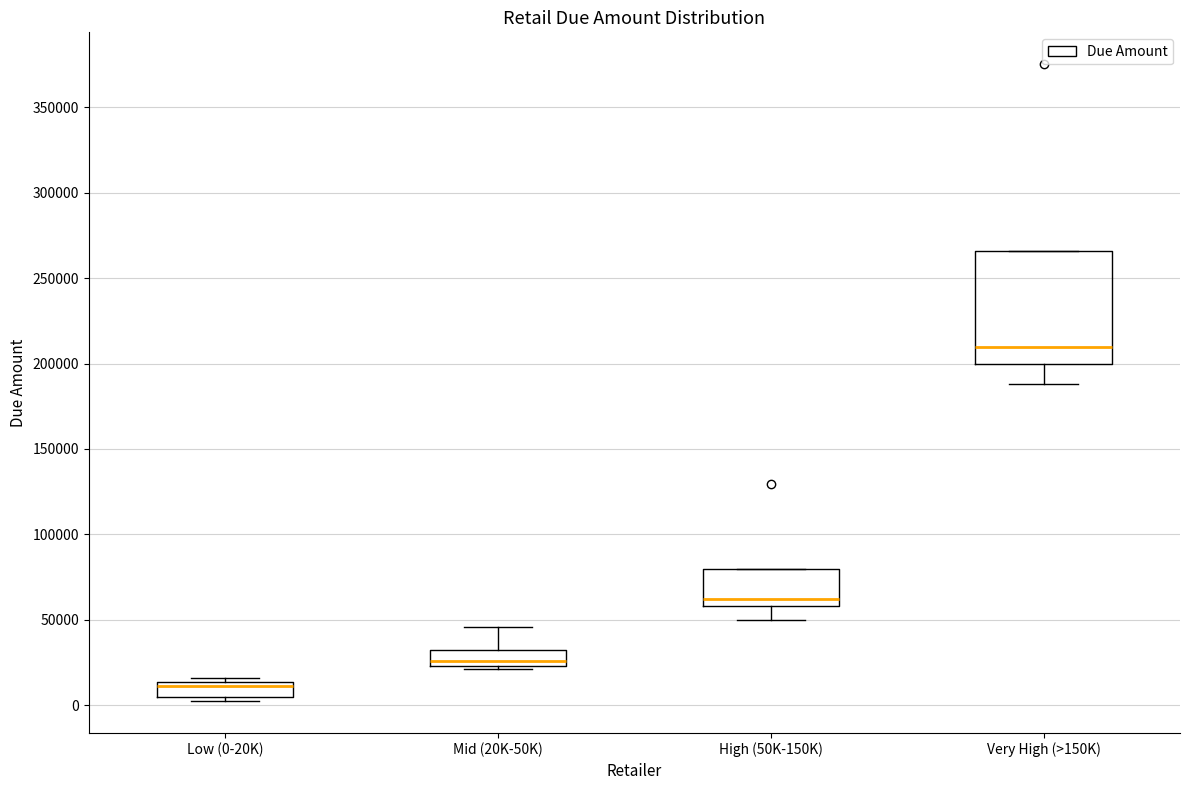

Which box is the tallest, from its lower edge to its upper edge?

Very High (>150K)